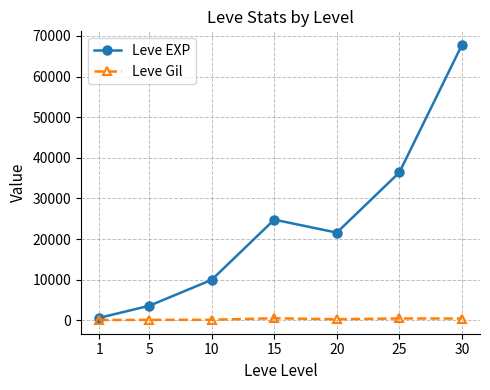

How many values in the Leve Gil series are below 290?

3